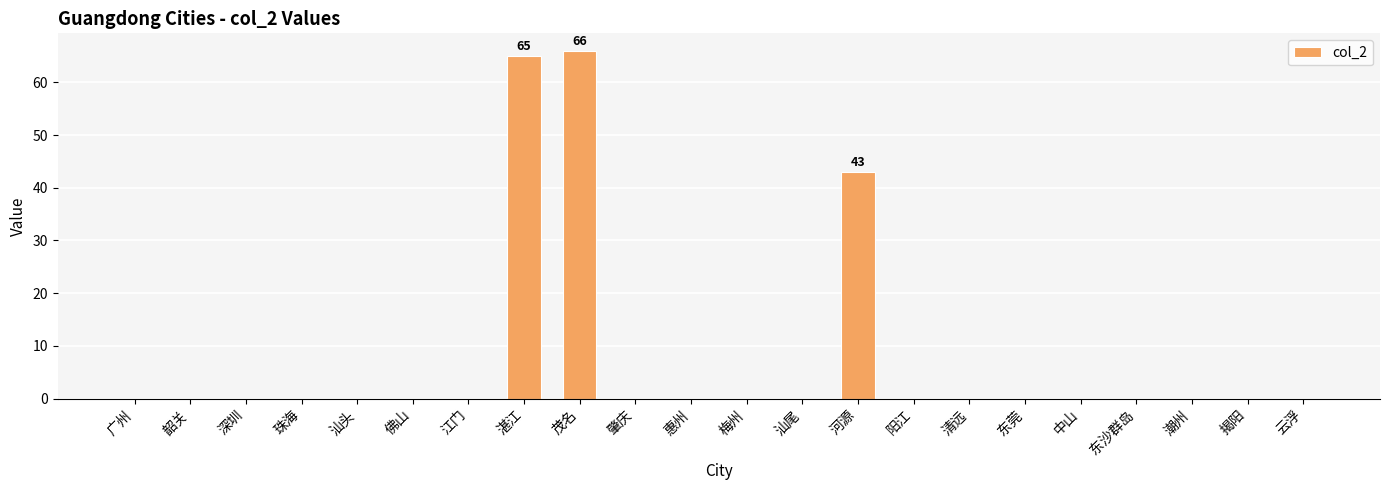

What is the greatest value displayed?

66